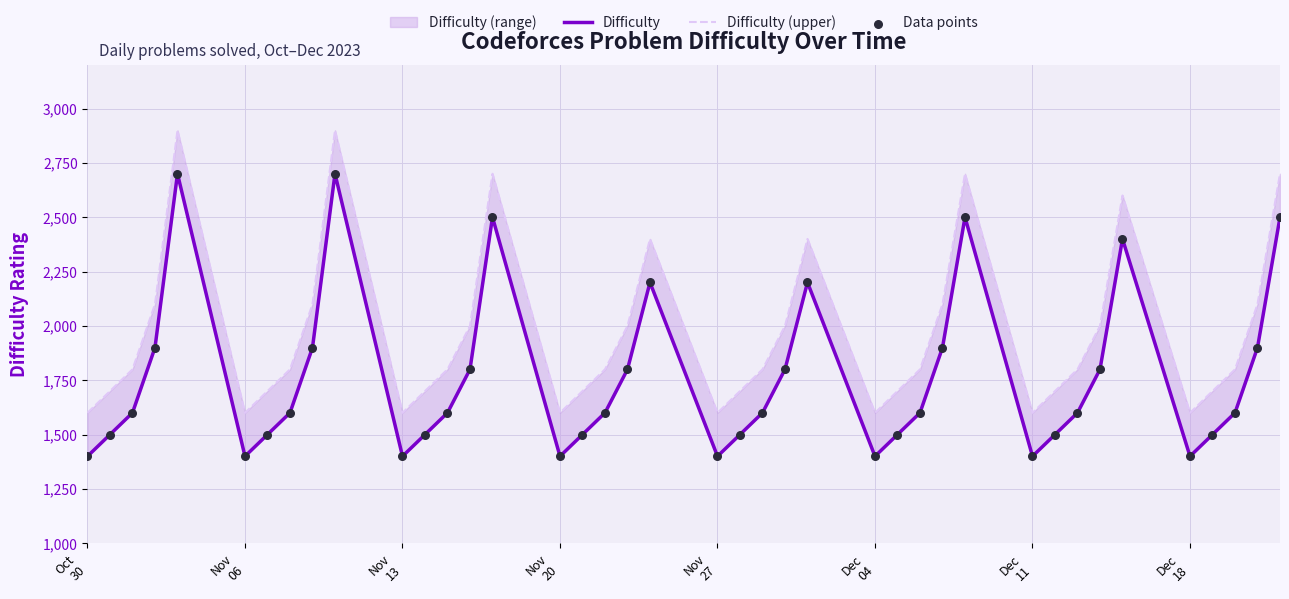

Which series reaches the minimum Y coordinate?

Difficulty